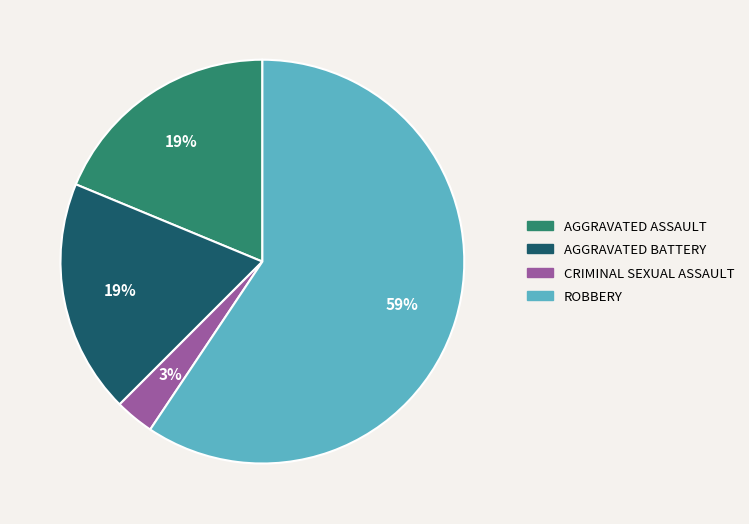

To the nearest percent, what is the difference between the largest and smallest slice percentages?

56%